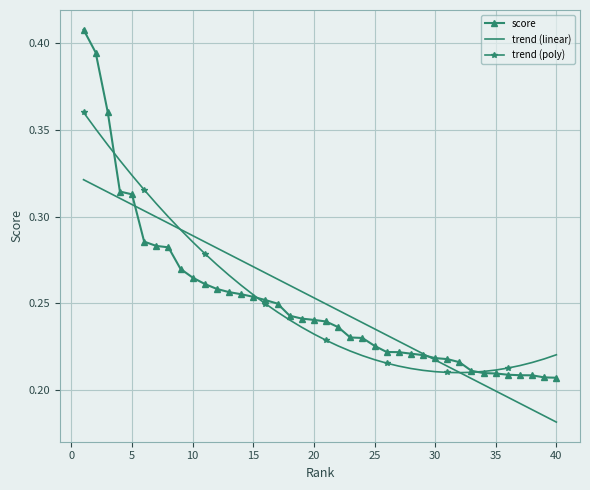

Which series has the widest spread of values?

score